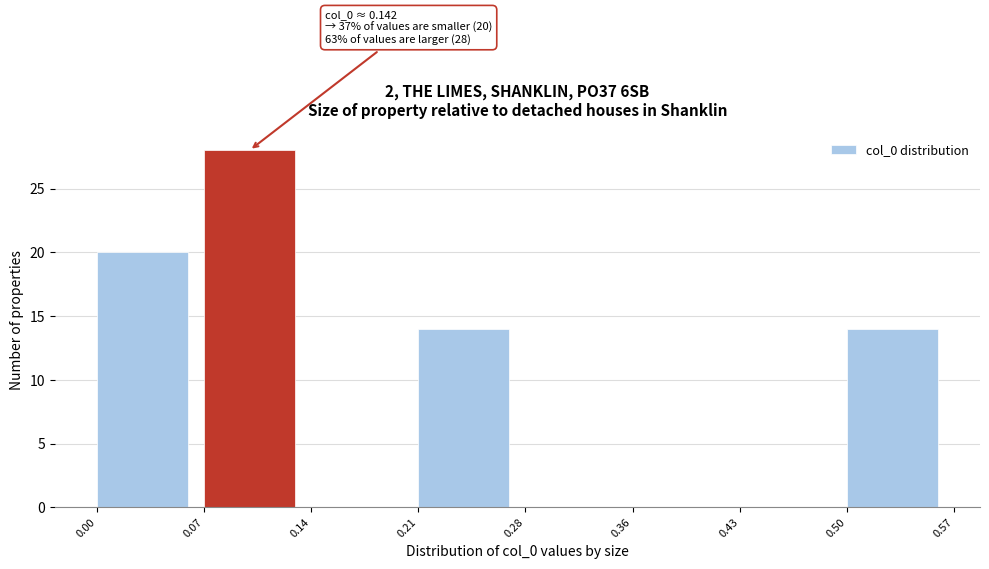

Over which range of the x-axis is the bar tallest?

0.07 to 0.14